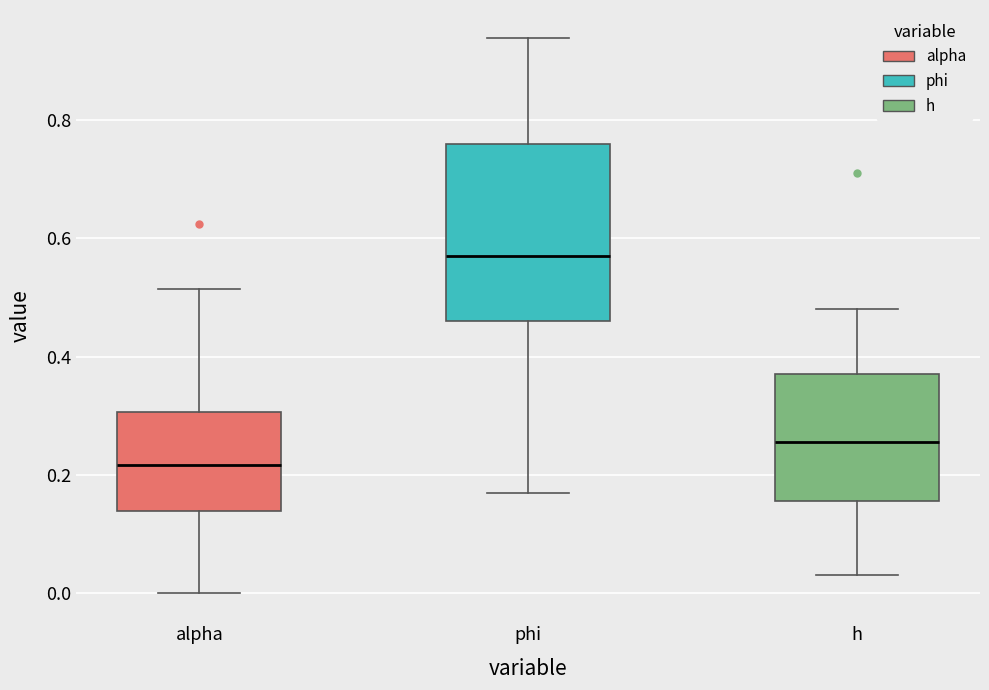

Where does the median line of the box for h sit on the y-axis? The values are not printed on the chart, so give them approximately, as read against the axis.

0.26